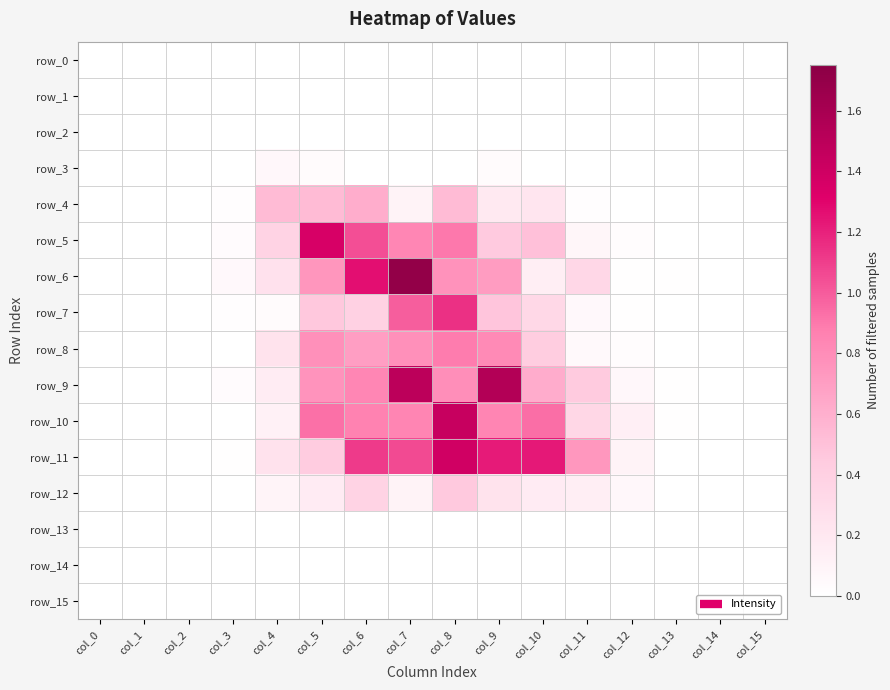

Reading left to right, list all the values displayed in this chart.

row_0: 0.0	0.0	0.0	0.0	0.0	0.0	0.0	0.0	0.0	0.0	0.0	0.0	0.0	0.0	0.0	0.0
row_1: 0.0	0.0	0.0	0.0	0.0	0.0	0.0	0.0	0.0	0.0	0.0	0.0	0.0	0.0	0.0	0.0
row_2: 0.0	0.0	0.0	0.0	0.0	0.0	0.0	0.0	0.0	0.0	0.0	0.0	0.0	0.0	0.0	0.0
row_3: 0.0	0.0	0.0	0.0	0.1	0.0	0.0	0.0	0.0	0.0	0.0	0.0	0.0	0.0	0.0	0.0
row_4: 0.0	0.0	0.0	0.0	0.5	0.5	0.6	0.1	0.5	0.2	0.2	0.0	0.0	0.0	0.0	0.0
row_5: 0.0	0.0	0.0	0.0	0.4	1.4	1.0	0.8	0.9	0.4	0.5	0.1	0.0	0.0	0.0	0.0
row_6: 0.0	0.0	0.0	0.1	0.3	0.7	1.3	1.7	0.8	0.7	0.2	0.3	0.0	0.0	0.0	0.0
row_7: 0.0	0.0	0.0	0.0	0.0	0.5	0.4	1.0	1.1	0.5	0.3	0.1	0.0	0.0	0.0	0.0
row_8: 0.0	0.0	0.0	0.0	0.2	0.8	0.7	0.8	0.9	0.8	0.4	0.1	0.0	0.0	0.0	0.0
row_9: 0.0	0.0	0.0	0.0	0.2	0.8	0.8	1.5	0.8	1.5	0.6	0.4	0.1	0.0	0.0	0.0
row_10: 0.0	0.0	0.0	0.0	0.1	0.9	0.9	0.8	1.4	0.8	0.9	0.3	0.1	0.0	0.0	0.0
row_11: 0.0	0.0	0.0	0.0	0.2	0.4	1.1	1.1	1.4	1.2	1.2	0.7	0.1	0.0	0.0	0.0
row_12: 0.0	0.0	0.0	0.0	0.1	0.2	0.4	0.1	0.5	0.2	0.2	0.1	0.1	0.0	0.0	0.0
row_13: 0.0	0.0	0.0	0.0	0.0	0.0	0.0	0.0	0.0	0.0	0.0	0.0	0.0	0.0	0.0	0.0
row_14: 0.0	0.0	0.0	0.0	0.0	0.0	0.0	0.0	0.0	0.0	0.0	0.0	0.0	0.0	0.0	0.0
row_15: 0.0	0.0	0.0	0.0	0.0	0.0	0.0	0.0	0.0	0.0	0.0	0.0	0.0	0.0	0.0	0.0